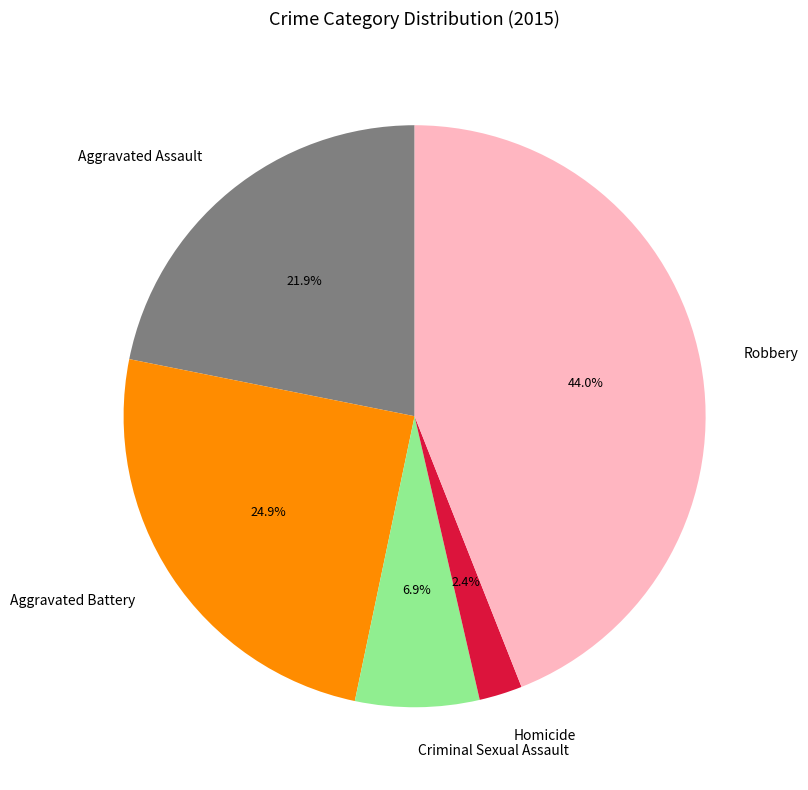

What percentage is the Criminal Sexual Assault slice, to the nearest percent?

7%